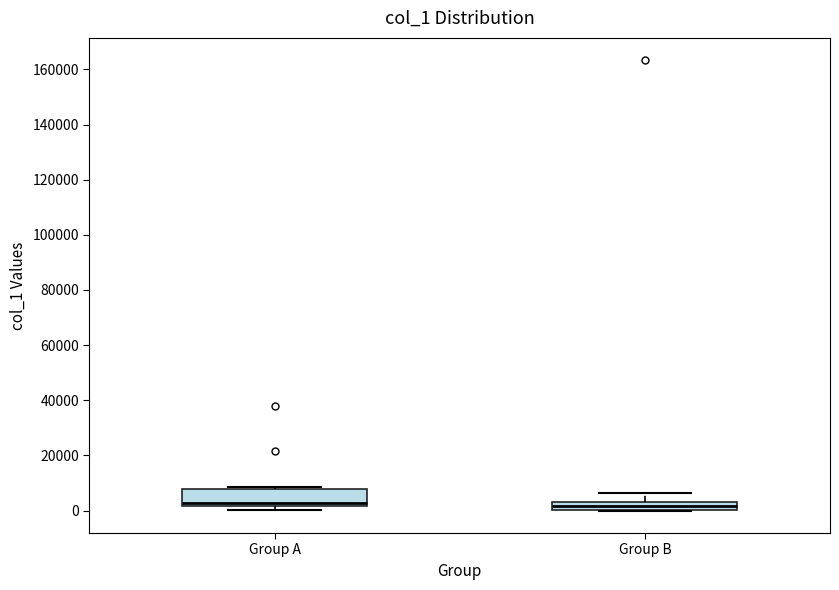

Where is the lower edge of the box for Group B on the y-axis? The values are not printed on the chart, so give them approximately, as read against the axis.

0